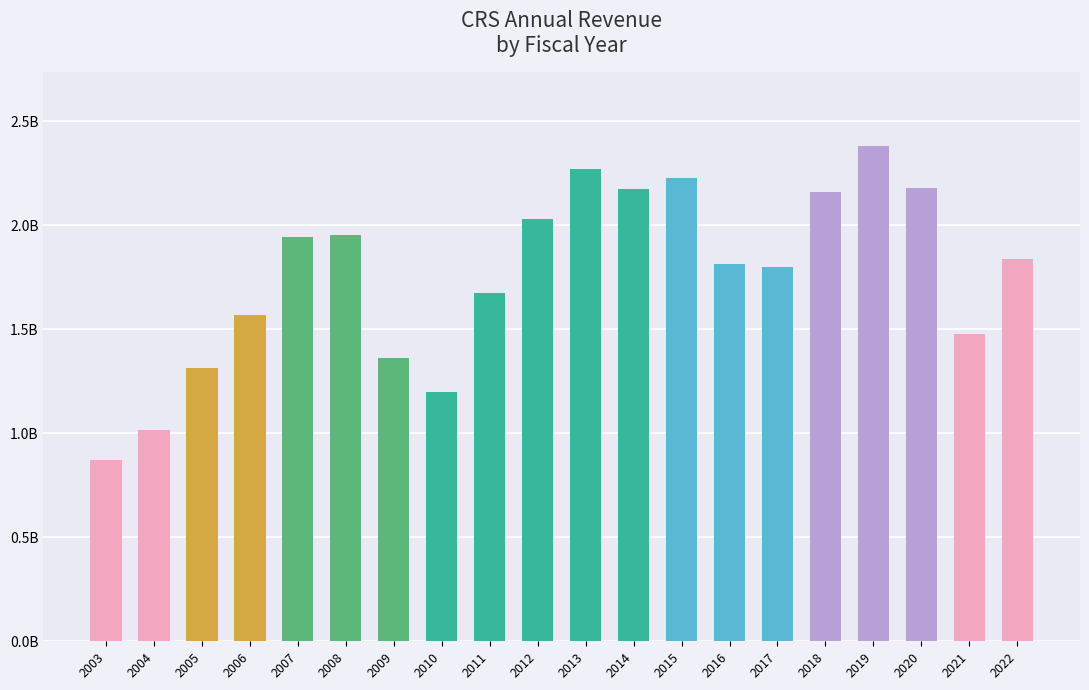

What is the difference between the values at 2015 and 2008?

0.3